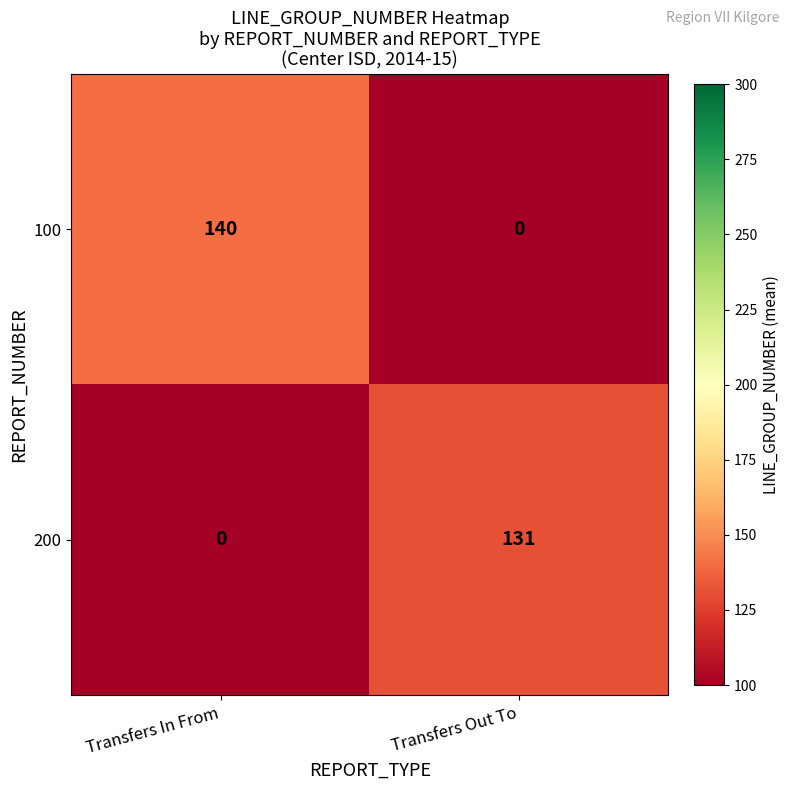

At which label is 200 closest to 65?

Transfers In From